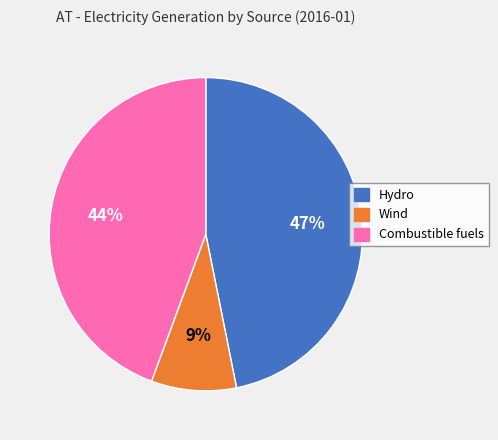

Which slice is the largest?

Hydro